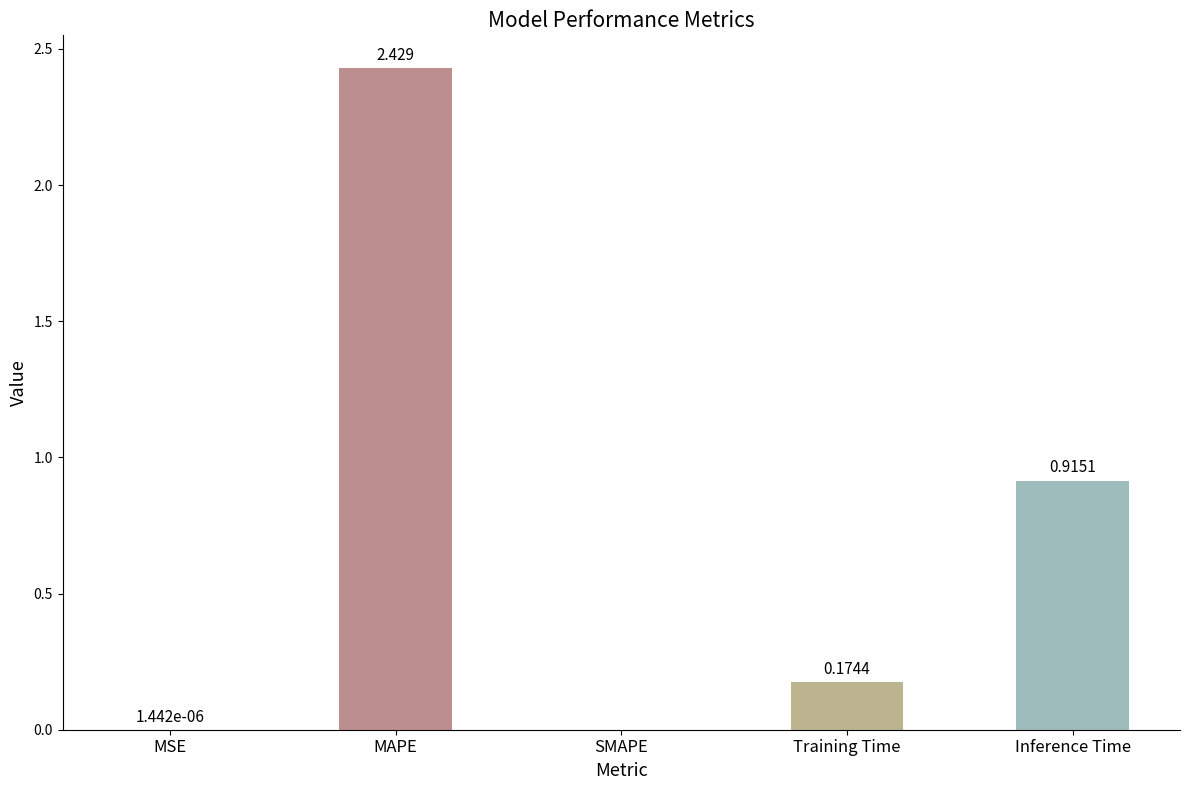

How many data points are above 0?

4